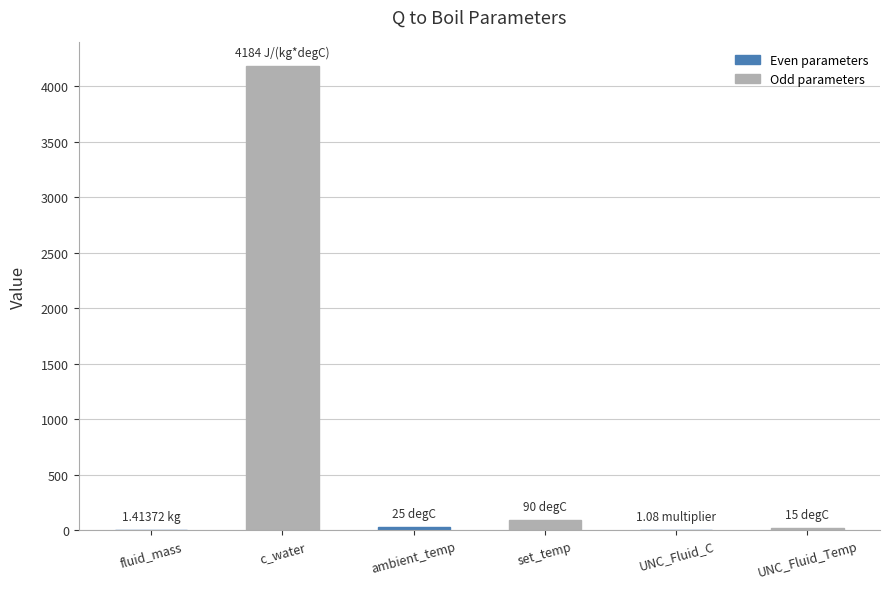

What is the greatest value displayed?

4184.0